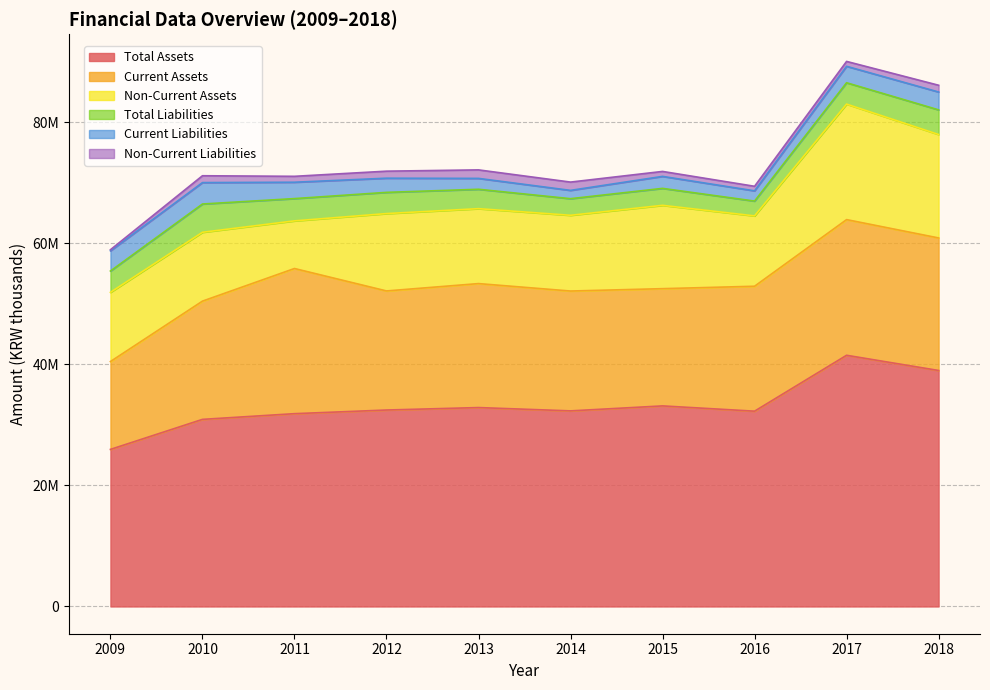

At which label does Total Liabilities first exceed 3517049?

2010